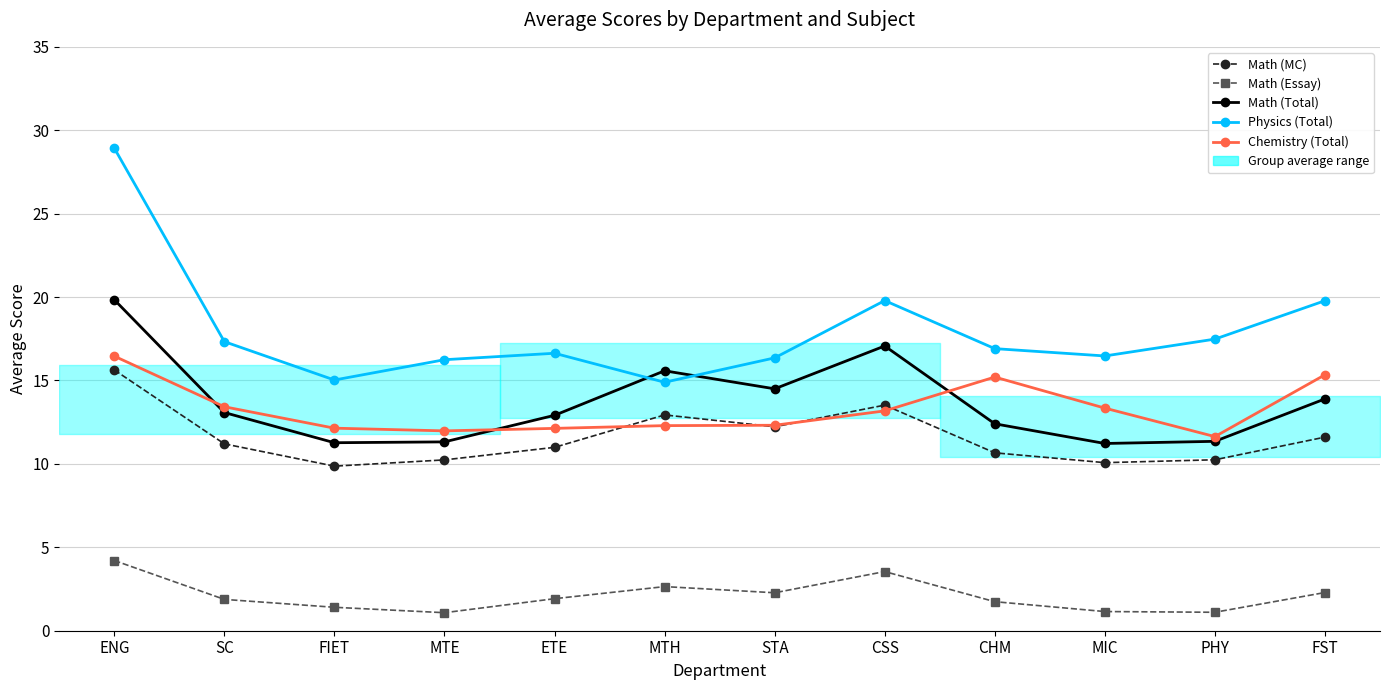

What is the minimum value shown in the chart?

1.1